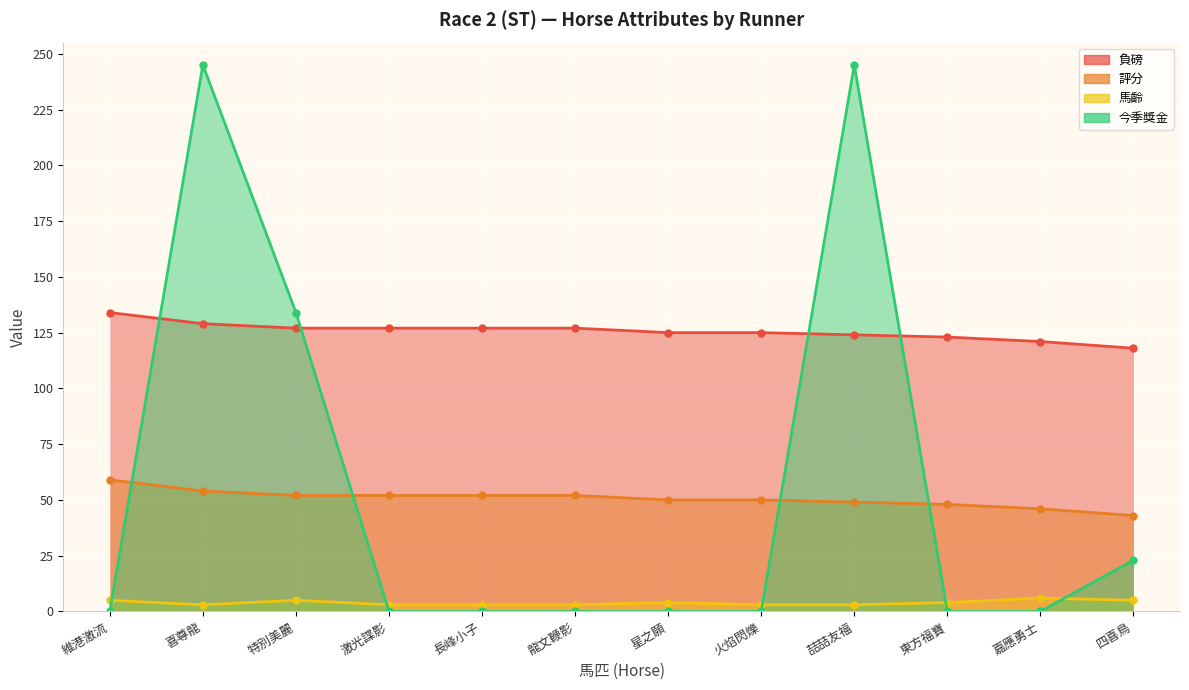

What position from the right is 喆喆友福?

4